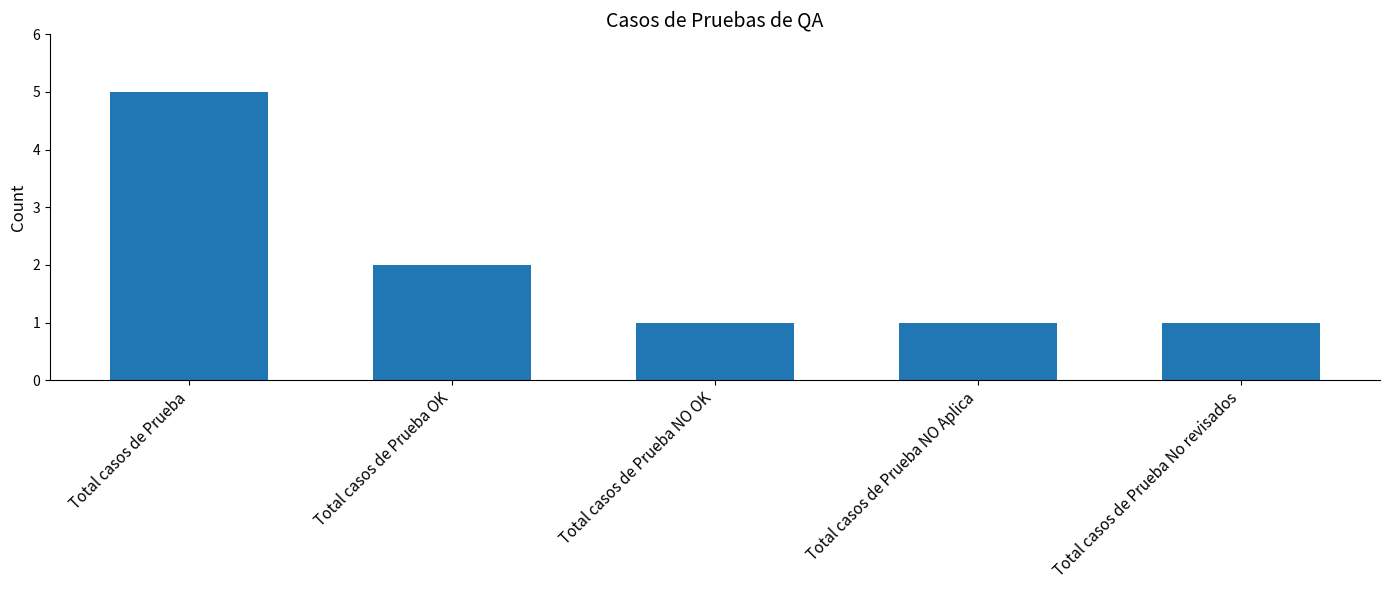

Does the chart contain stacked bars?

No